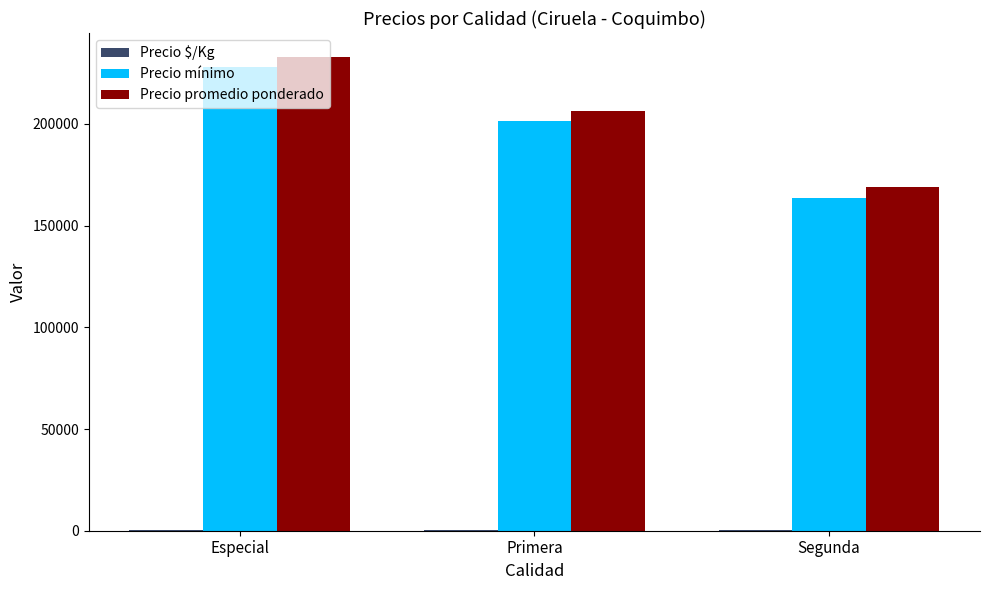

What is the sum of all Precio promedio ponderado values?

608000